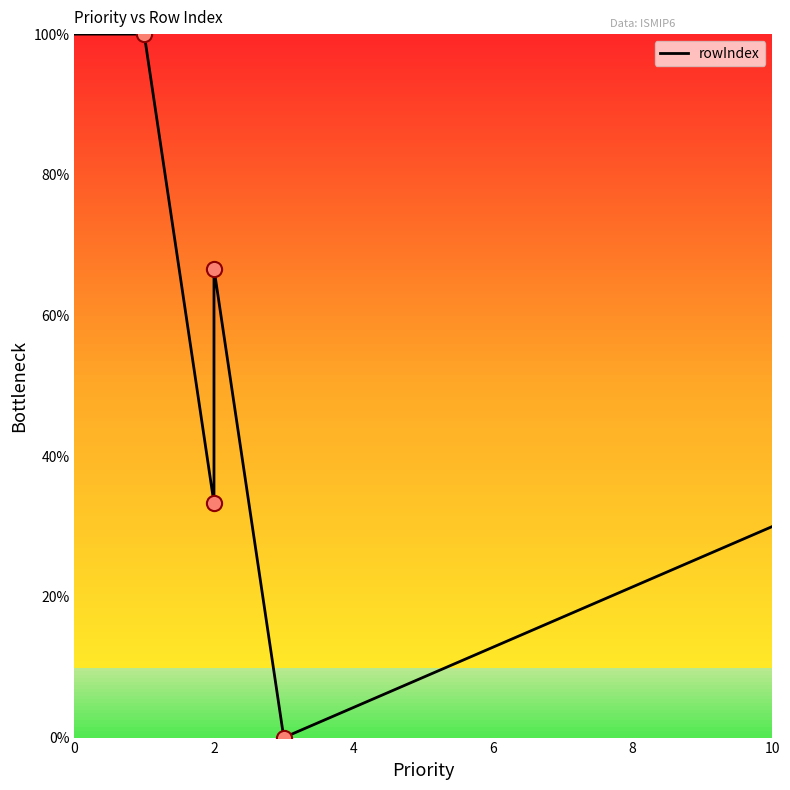

What is the ratio of the value at 0 to the value at 10?

3.3